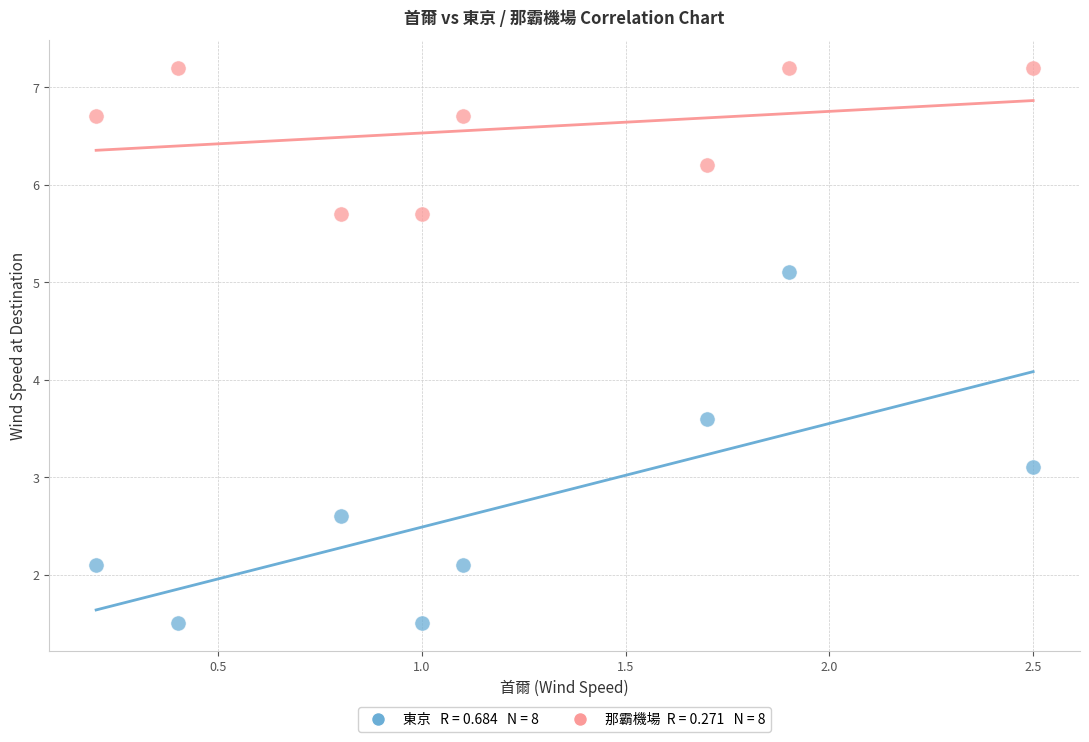

Across all series, what Y value is closest to 4?

3.6